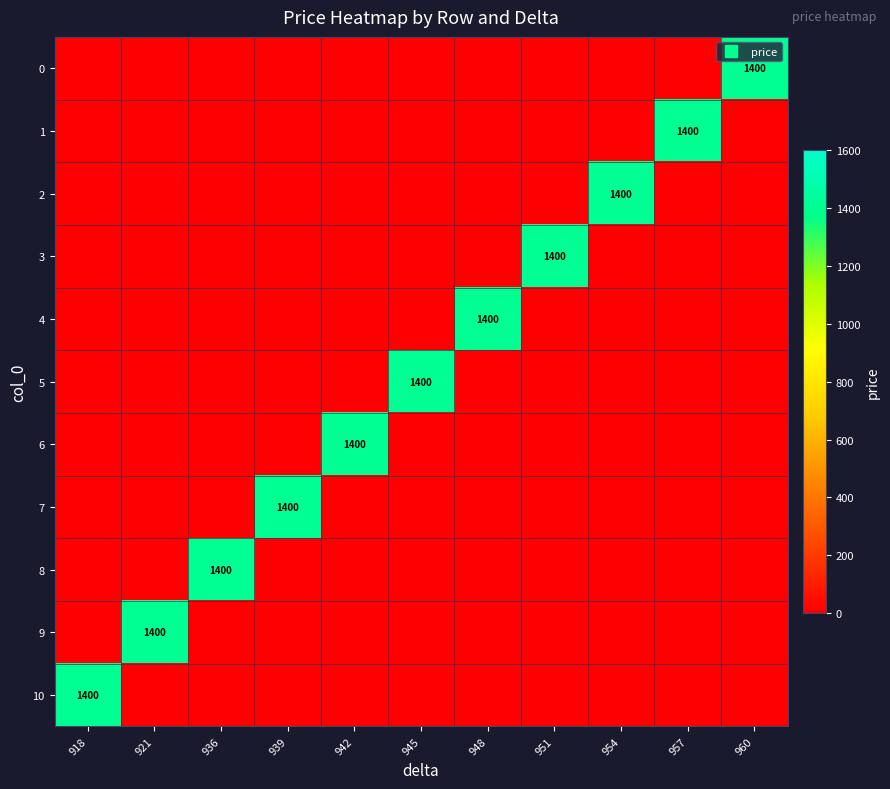

How many data points does each series have?

11